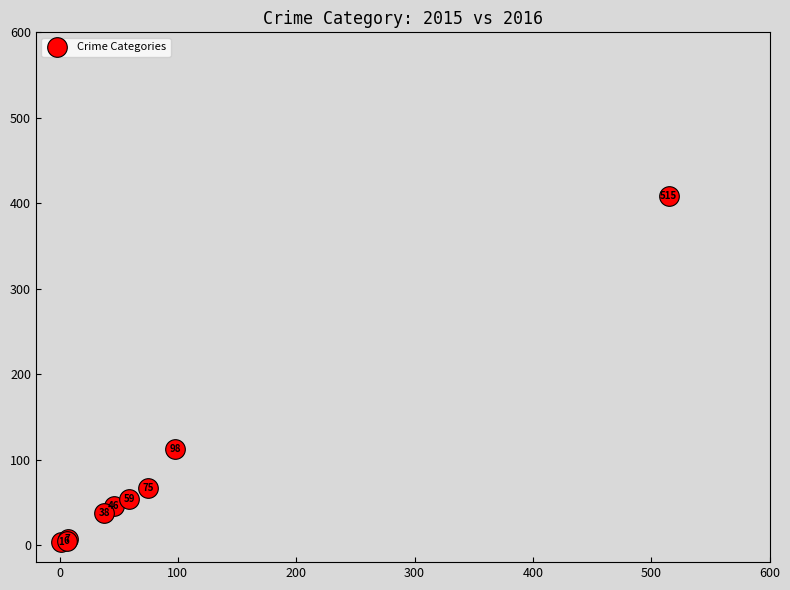

What Y value in the scatter plot is closest to 206?

112